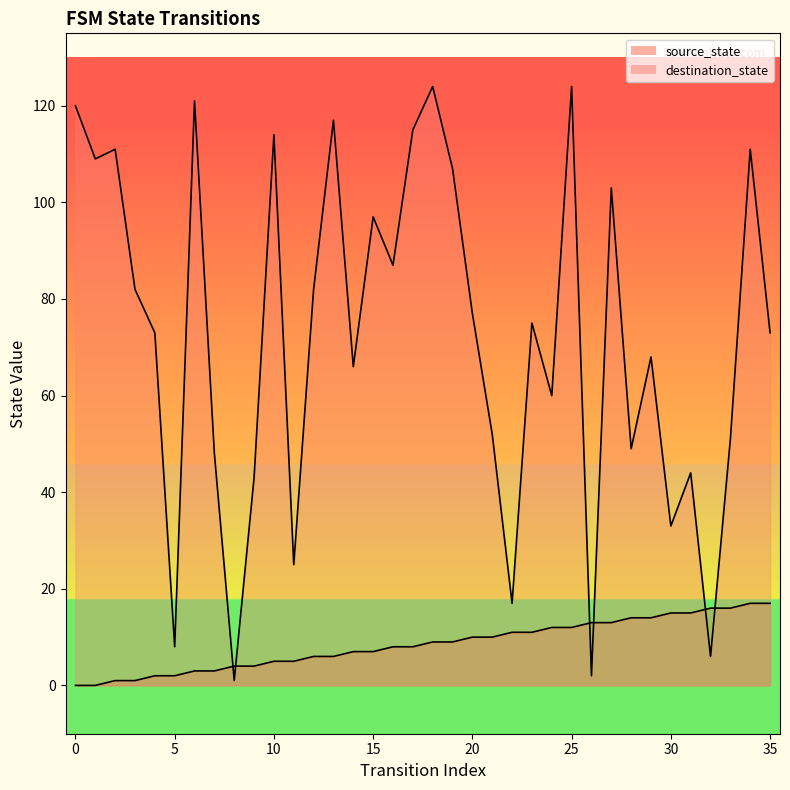

Reading left to right, list all the values displayed in this chart.

source_state: 0	0	1	1	2	2	3	3	4	4	5	5	6	6	7	7	8	8	9	9	10	10	11	11	12	12	13	13	14	14	15	15	16	16	17	17
destination_state: 120	109	111	82	73	8	121	48	1	43	114	25	82	117	66	97	87	115	124	107	77	52	17	75	60	124	2	103	49	68	33	44	6	51	111	73